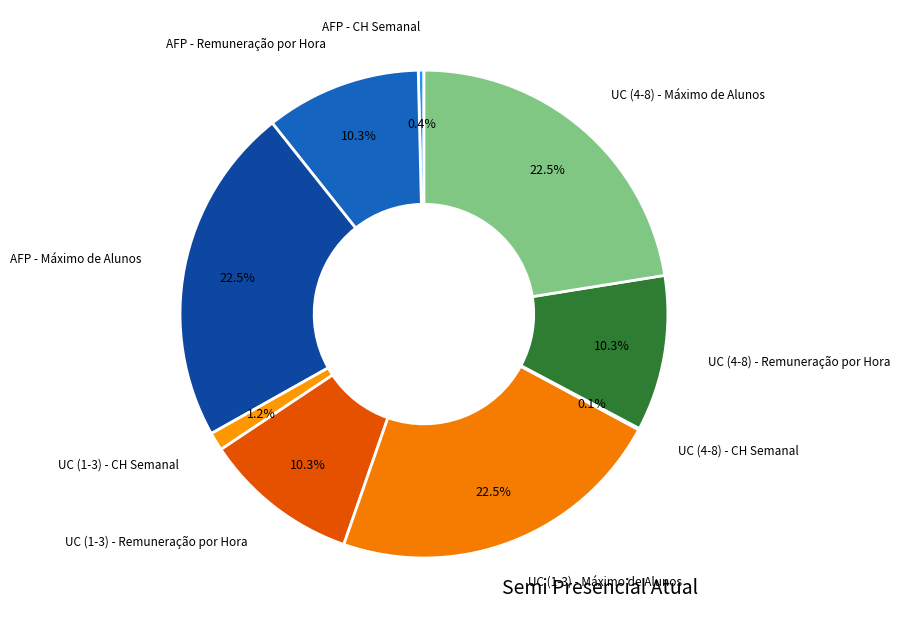

Do UC (4-8) - Máximo de Alunos and AFP - Remuneração por Hora together represent more than half of the pie?

No